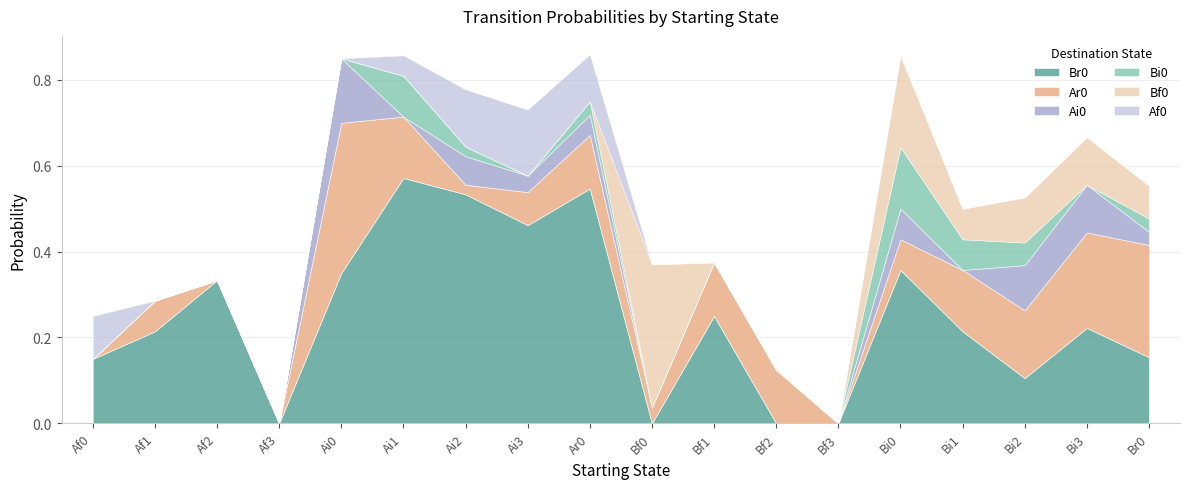

How many Af0 values are between 0 and 1?

18